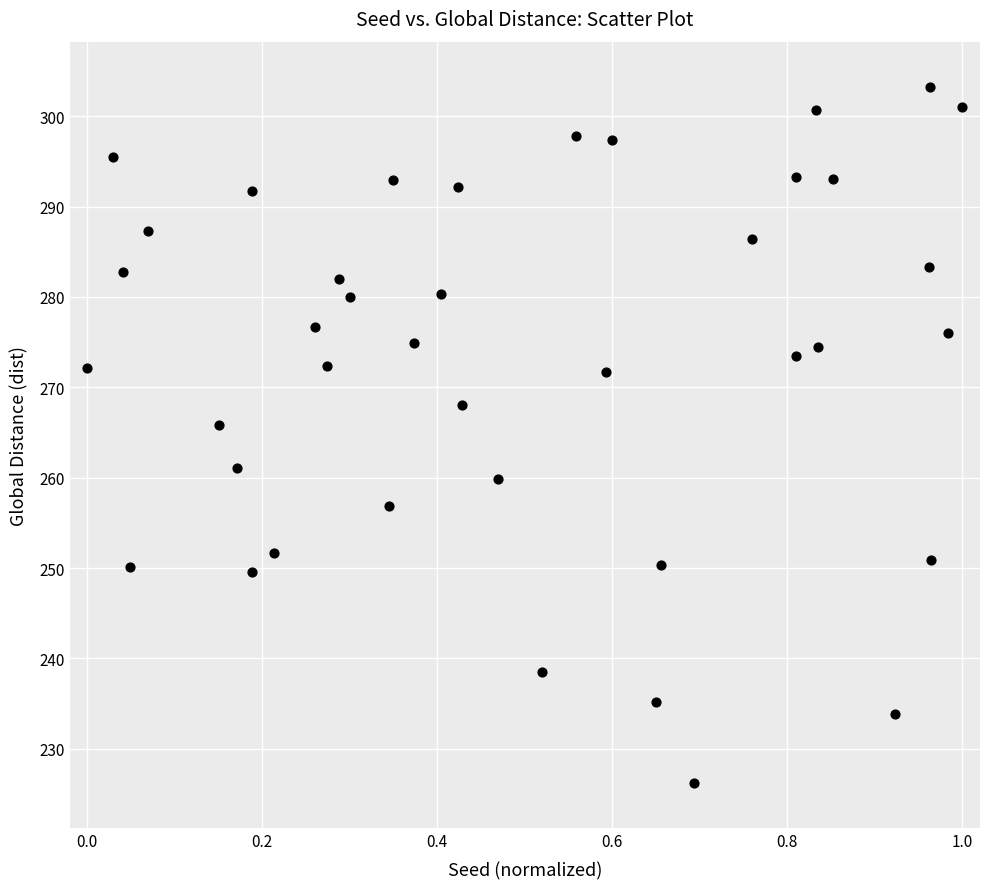

What Y value in the scatter plot is closest to 264?

265.8